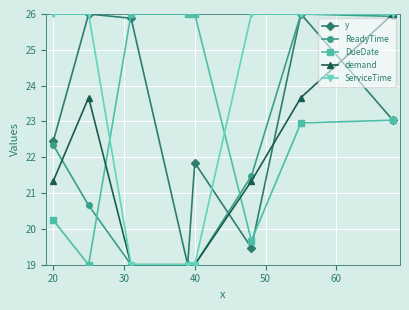

Count the ReadyTime values in the range 19 to 25.

6